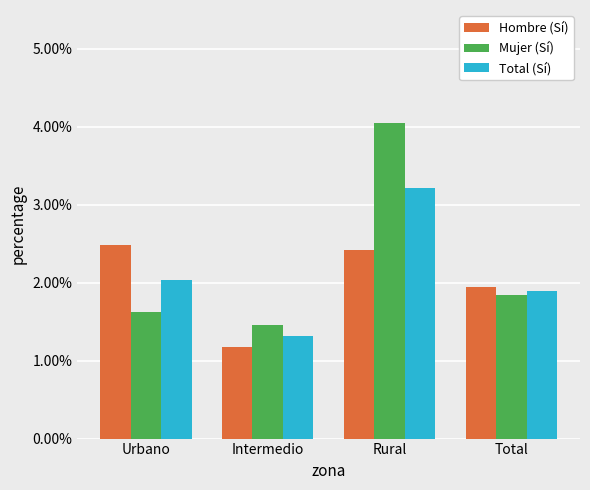

List the series in order of their overall mean, highest first.

Mujer (Sí), Total (Sí), Hombre (Sí)